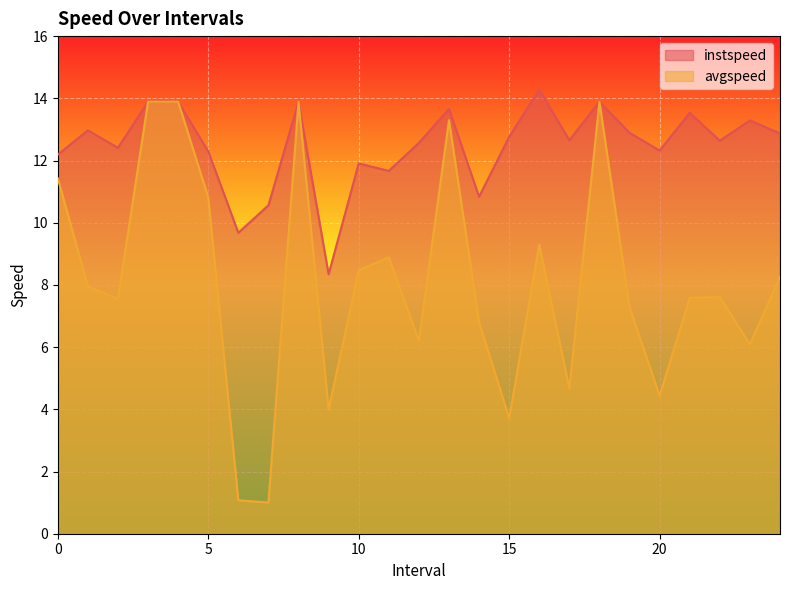

True or false: instspeed has more than 0 points higher than both neighbors.

True